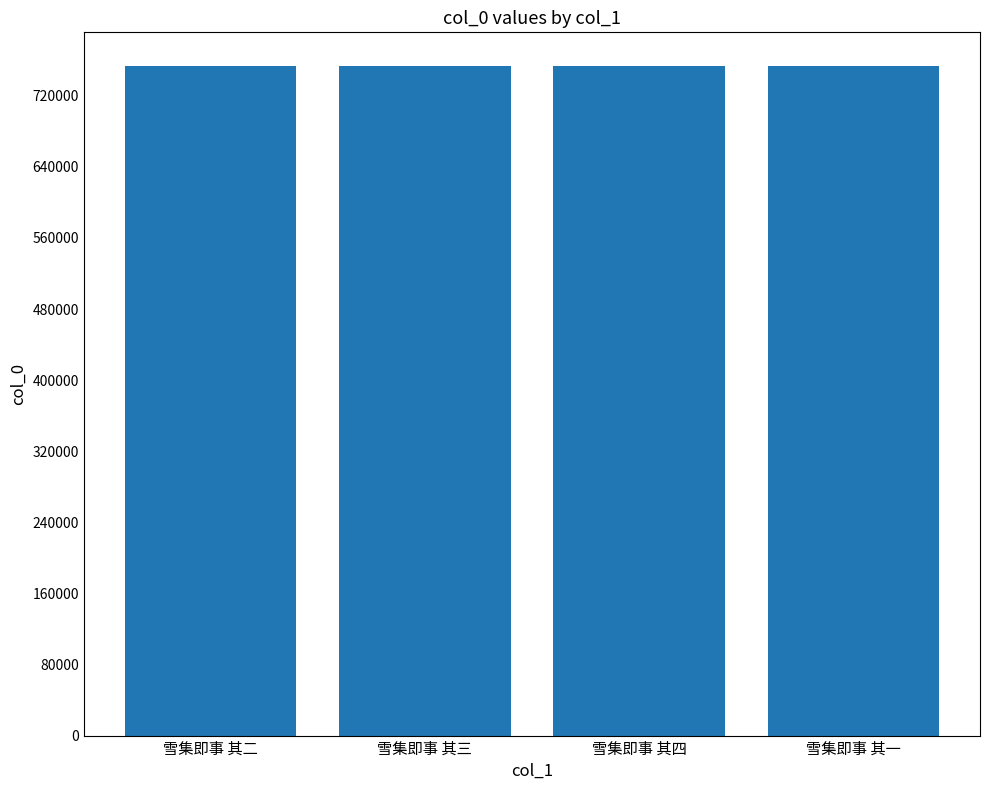

What position from the left is 雪集即事 其四?

3